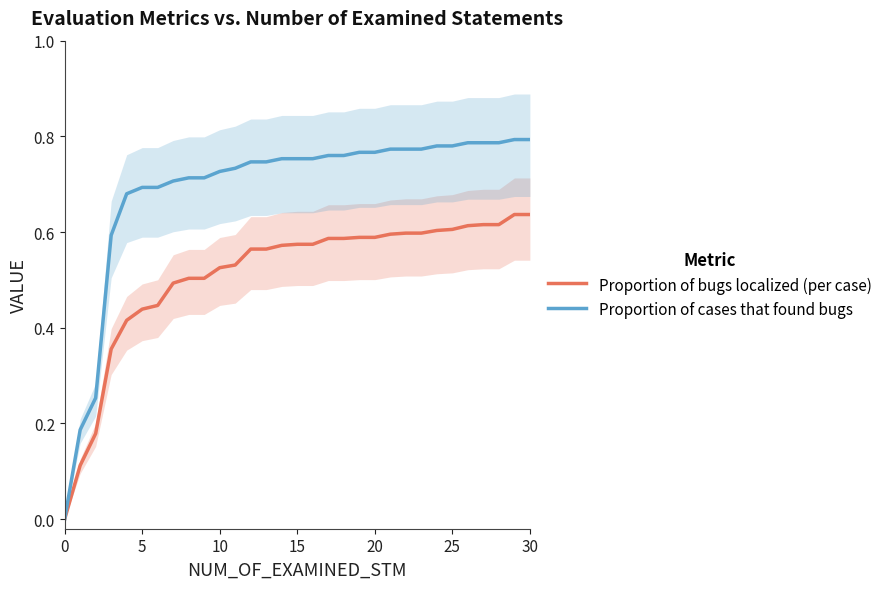

How many positive values does the Proportion of bugs localized (per case) series have?

30